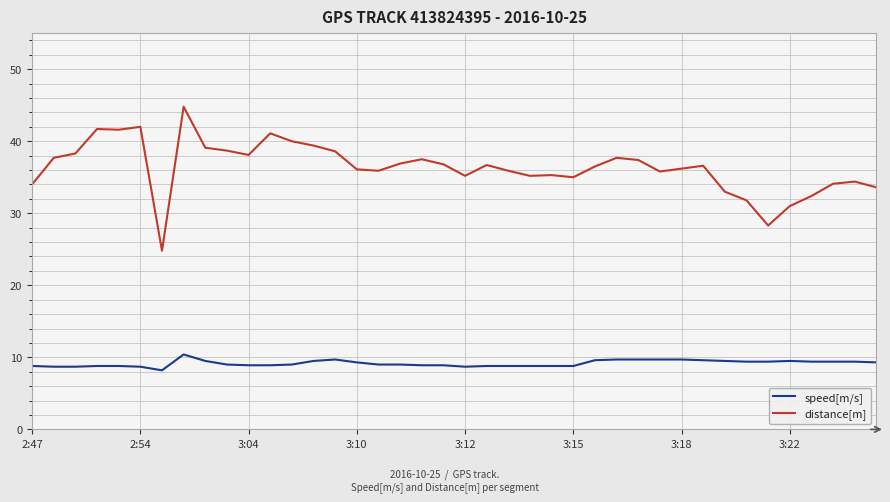

List the series in order of their peak value, highest first.

distance[m], speed[m/s]